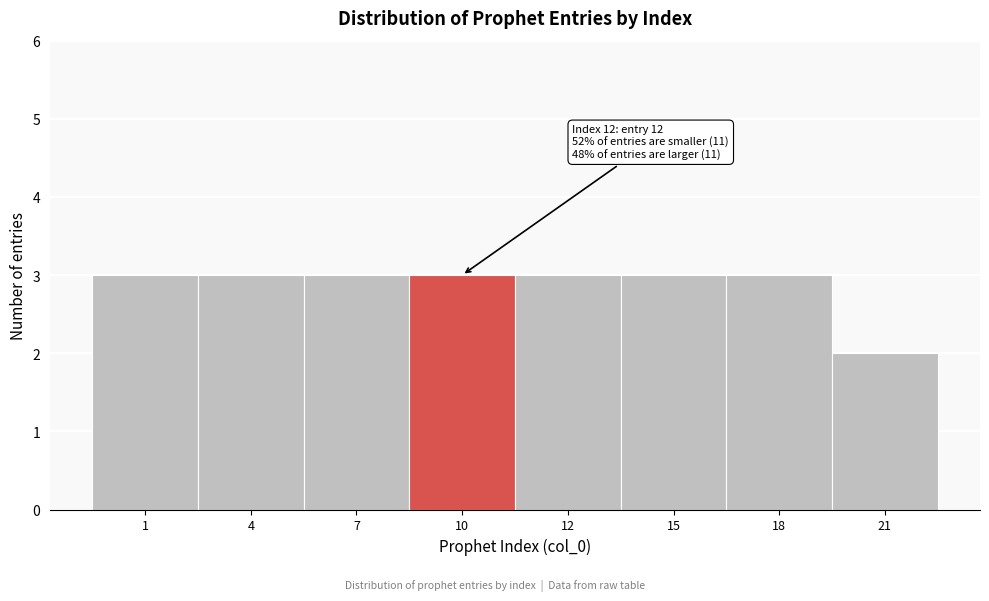

Reading left to right, what are all the values shown in this chart?

3	3	3	3	3	3	3	2